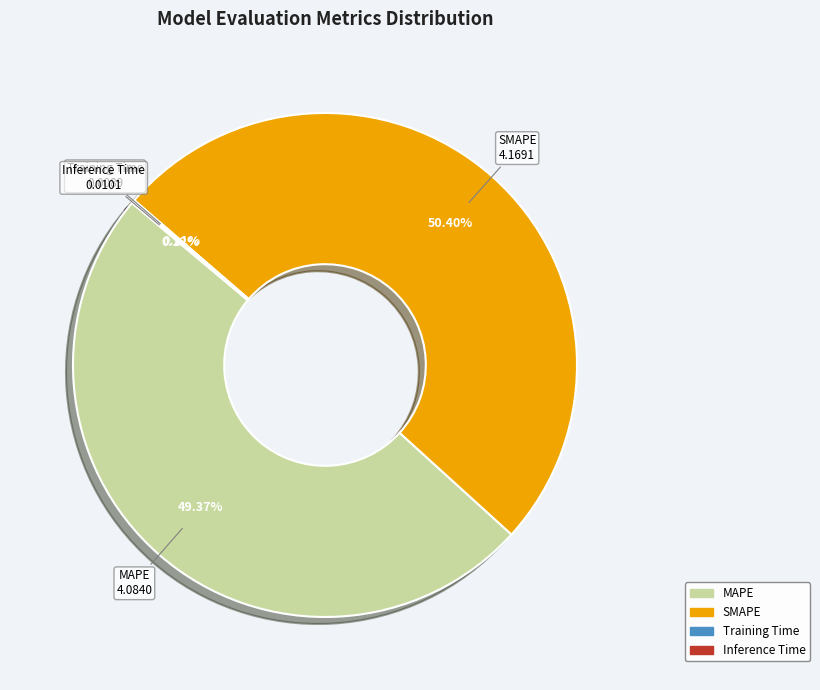

Is MAPE the majority of the pie?

No